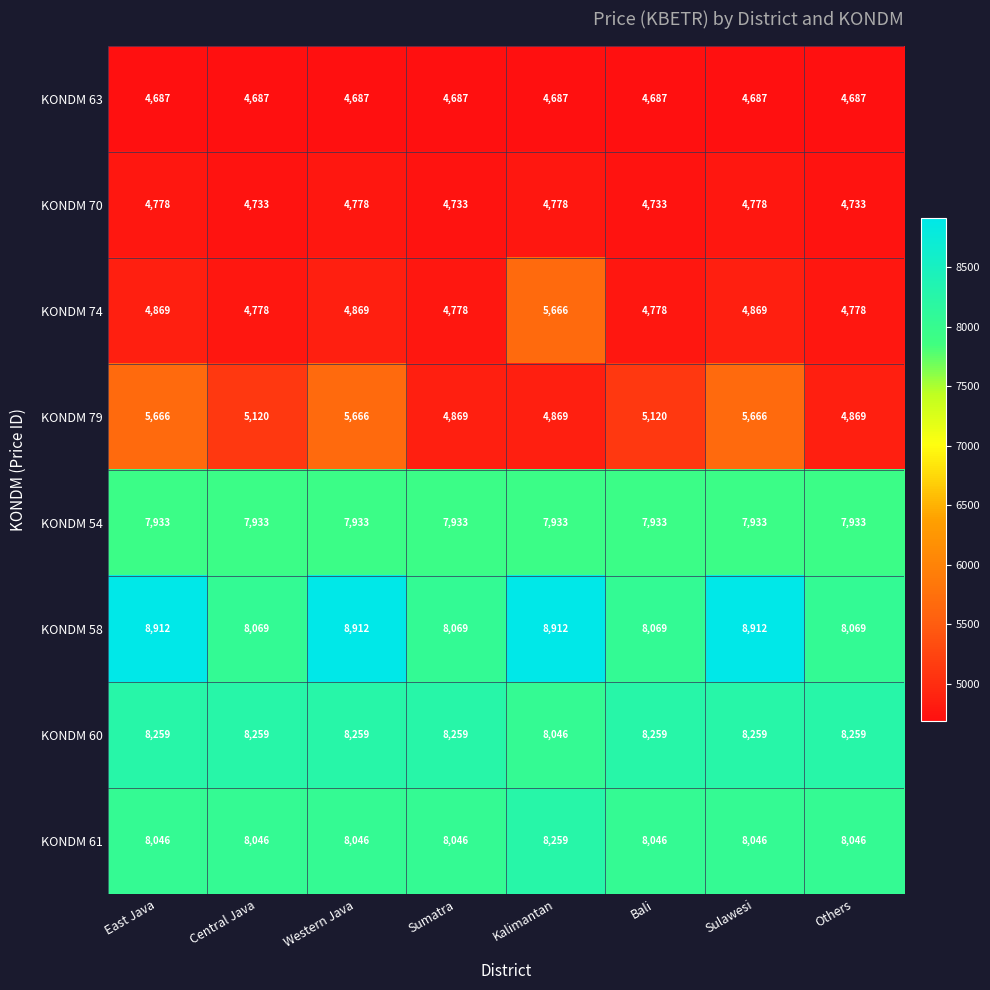

Rank the series at Others from highest to lowest value.

KONDM 60, KONDM 58, KONDM 61, KONDM 54, KONDM 79, KONDM 74, KONDM 70, KONDM 63